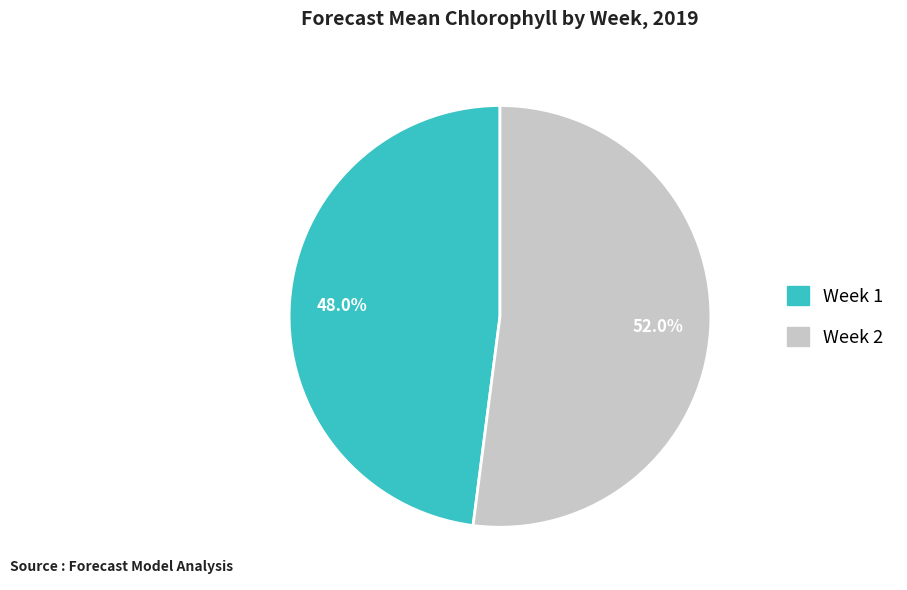

Is it true that Week 2 is 62% of the pie?

False